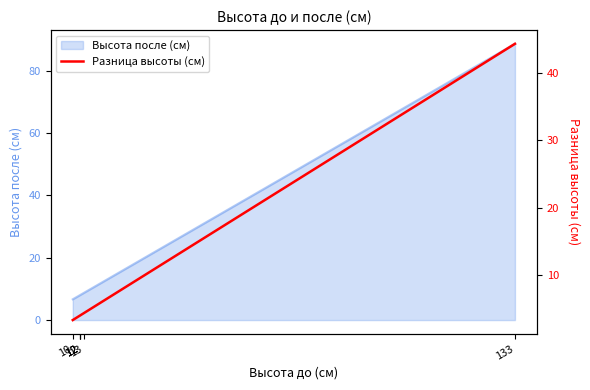

What is the difference between the maximum and minimum values?

41.0